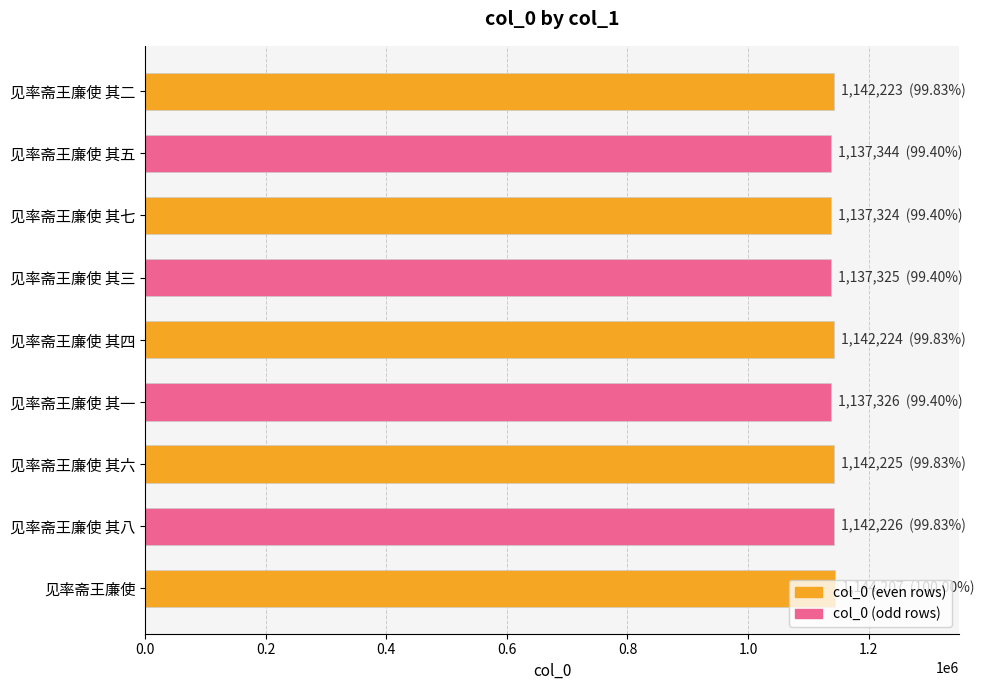

True or false: the data shows 1137326 at 见率斋王廉使 其一.

True